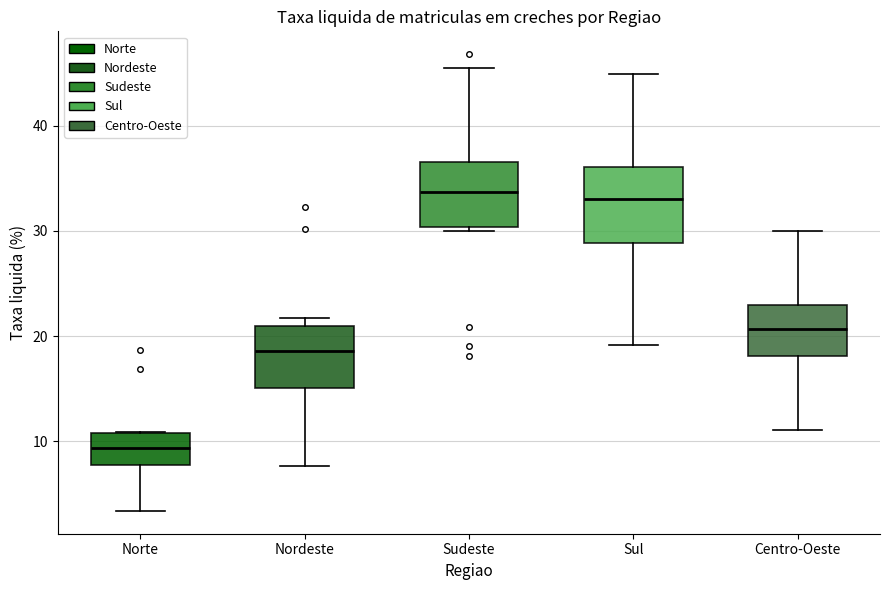

Reading left to right, read every box against the y-axis: the position of its median line, the range the box covers, and the ends of its whiskers. The values are not printed on the chart, so give them approximately, as read against the axis.

Norte: median 9, box 8 to 11, whiskers 3 to 11
Nordeste: median 19, box 15 to 21, whiskers 8 to 22
Sudeste: median 34, box 30 to 37, whiskers 30 (just below the box's lower edge) to 46
Sul: median 33, box 29 to 36, whiskers 19 to 45
Centro-Oeste: median 21, box 18 to 23, whiskers 11 to 30